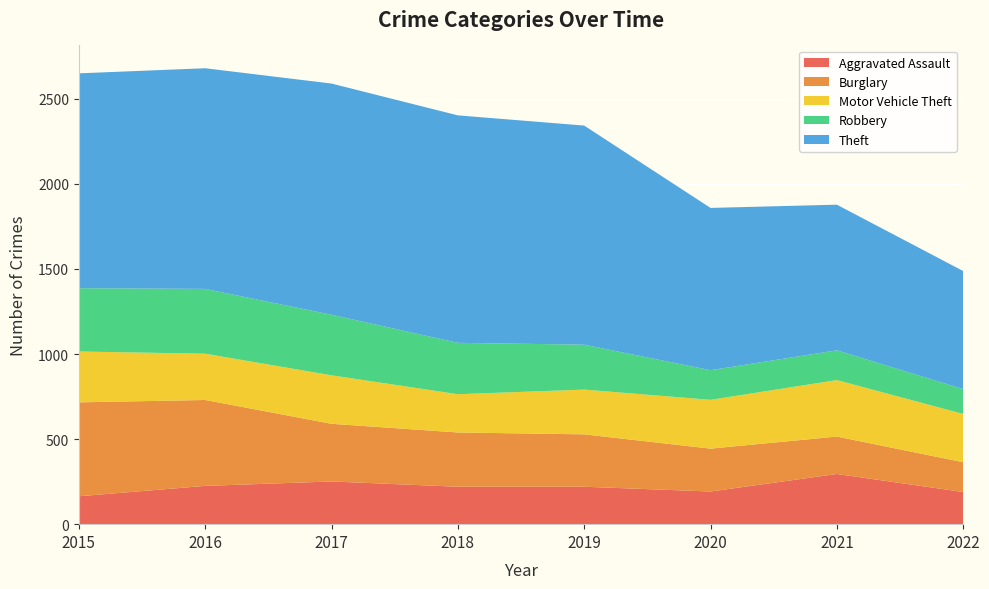

Reading left to right, list all the values displayed in this chart.

Aggravated Assault: 2015=164	2016=225	2017=251	2018=220	2019=220	2020=192	2021=295	2022=189
Burglary: 2015=552	2016=505	2017=339	2018=319	2019=308	2020=252	2021=220	2022=175
Motor Vehicle Theft: 2015=299	2016=272	2017=285	2018=225	2019=263	2020=287	2021=332	2022=284
Robbery: 2015=372	2016=381	2017=356	2018=302	2019=264	2020=174	2021=175	2022=146
Theft: 2015=1263	2016=1297	2017=1359	2018=1337	2019=1288	2020=954	2021=856	2022=694